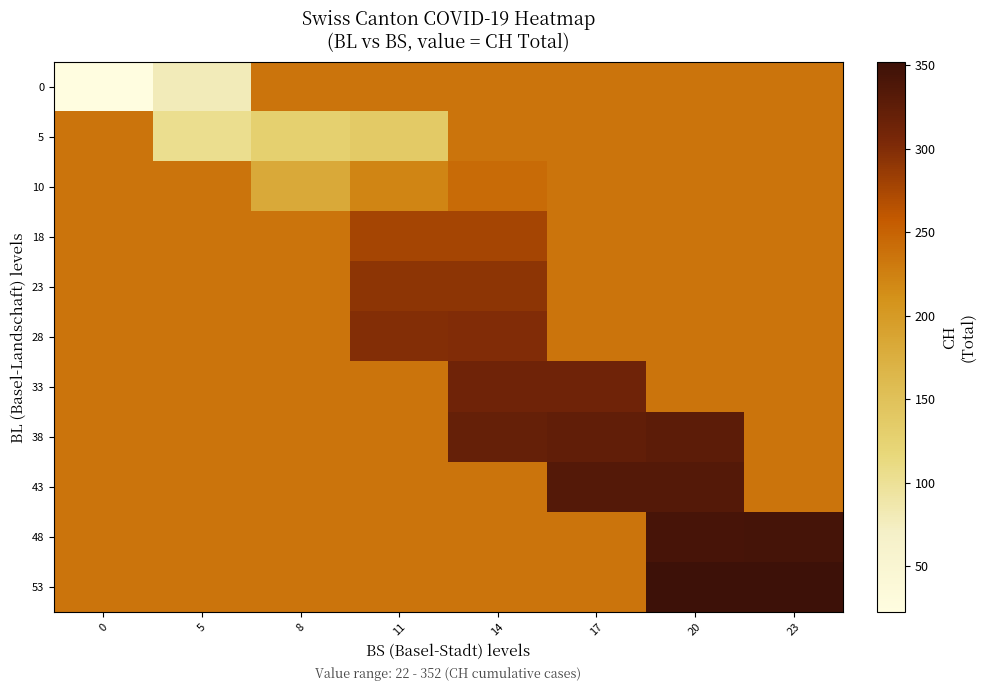

What is the spread (max minus min) of values at 5?

158.1